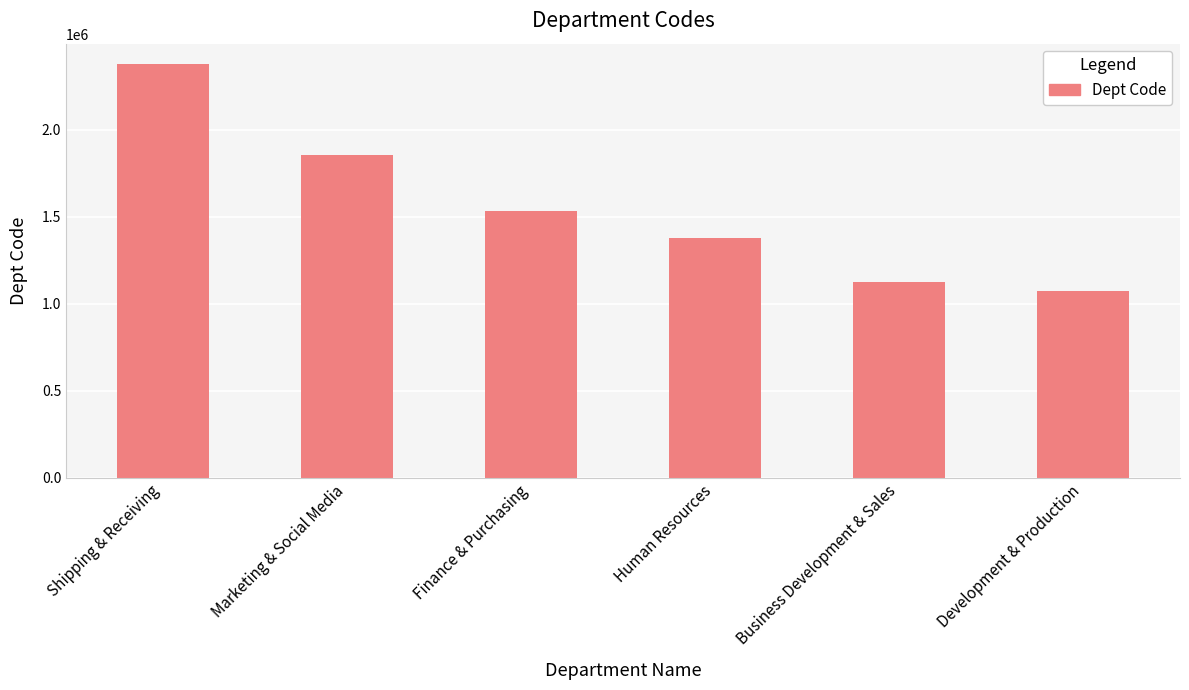

What is the difference between the second highest and minimum values?

784825